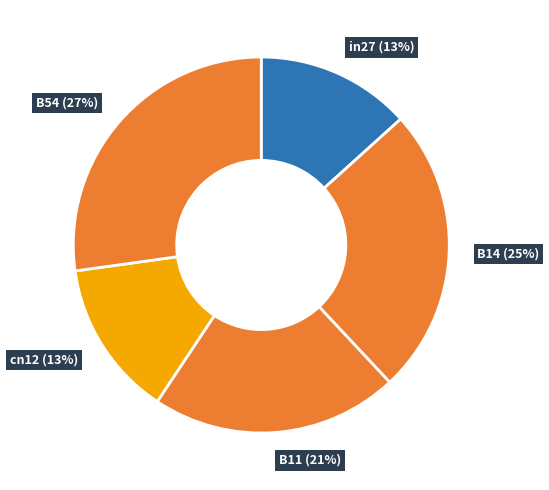

Count the number of slices in the pie.

5